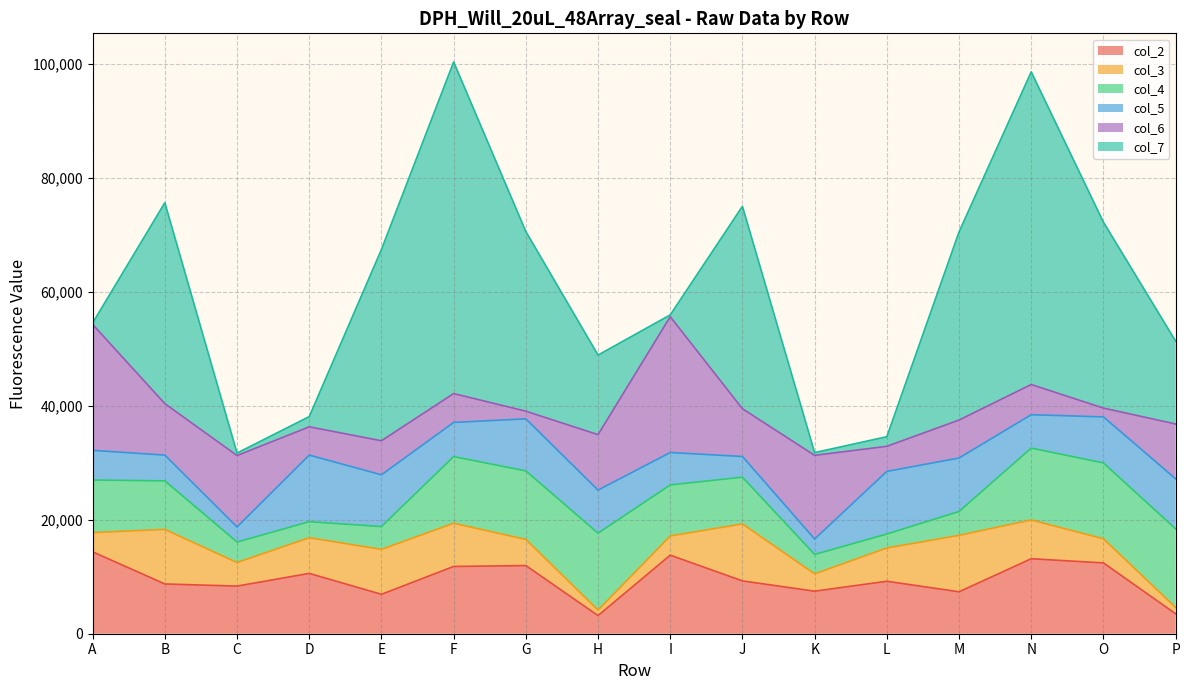

At how many categories does at least one series exceed 22657?

9